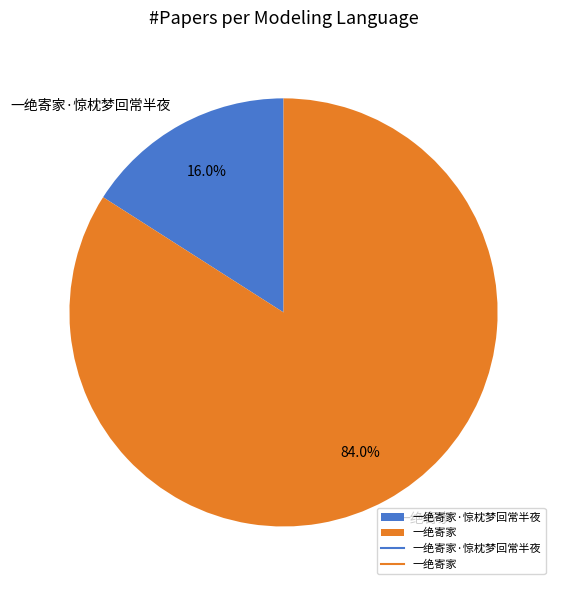

Is it true that 一绝寄家 is 84% of the pie?

True